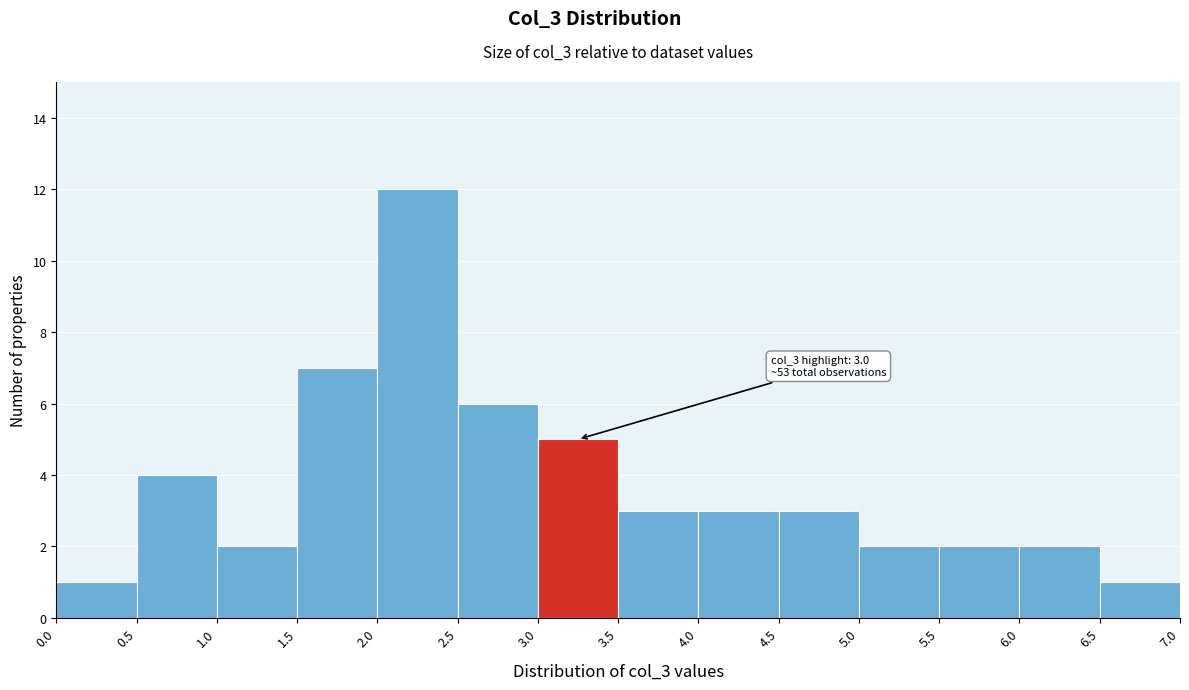

Over which range of the x-axis is the bar tallest?

2.0 to 2.5